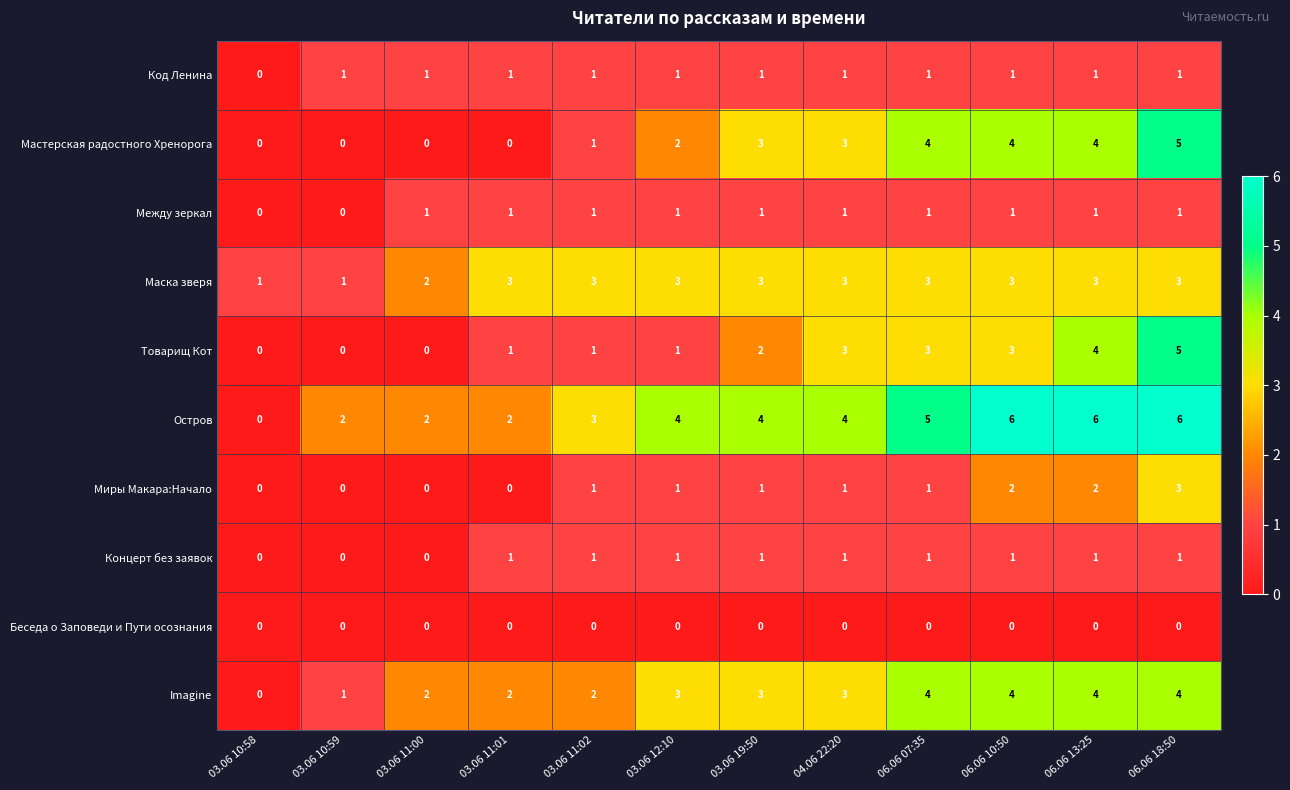

Is it true that Между зеркал equals 1 at 03.06 19:50?

True